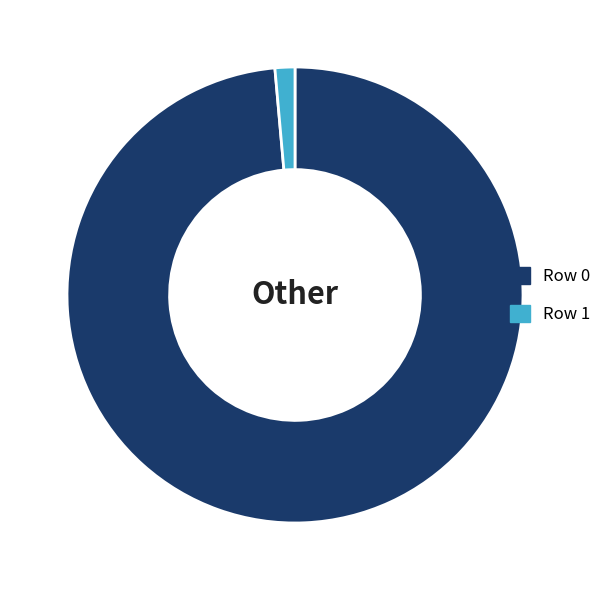

The Row 1 slice represents 1% of the pie. True or false?

True